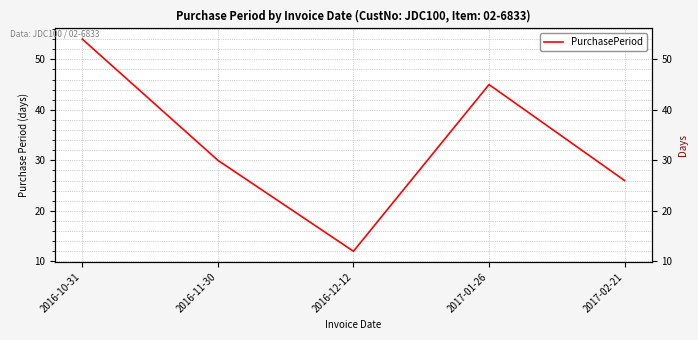

Is it true that the value at 2017-02-21 is 26?

True